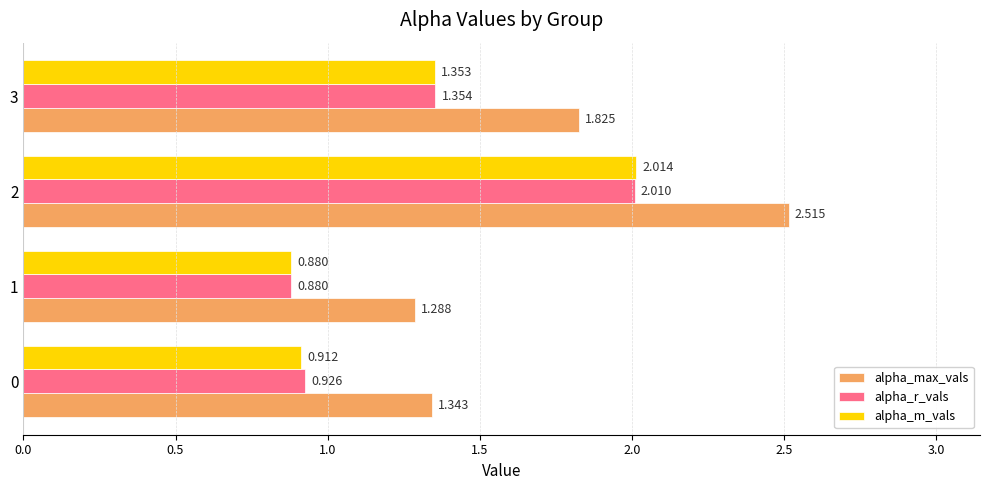

Which series has the largest total across all categories?

alpha_max_vals